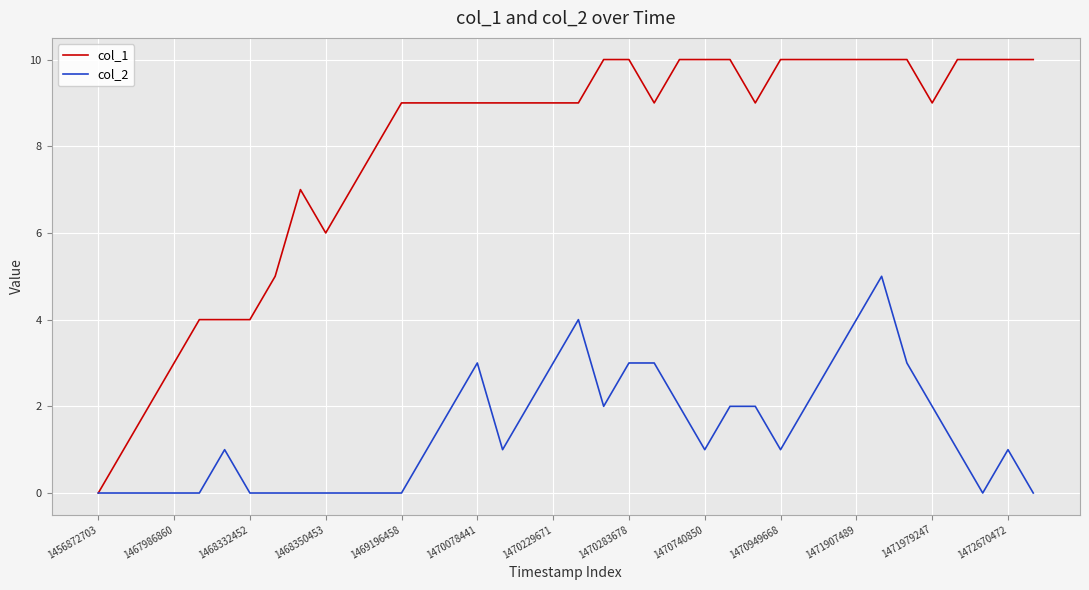

List the series in order of their overall mean, lowest first.

col_2, col_1